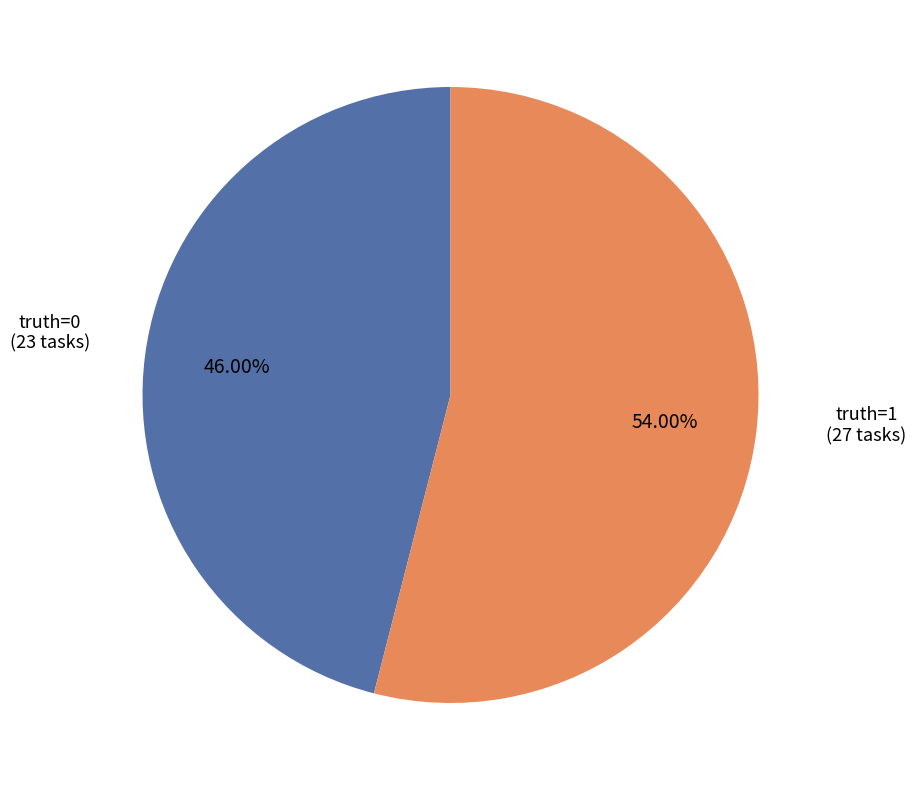

What is the ratio of the value at truth=1 (27 tasks) to the value at truth=0 (23 tasks)?

1.2